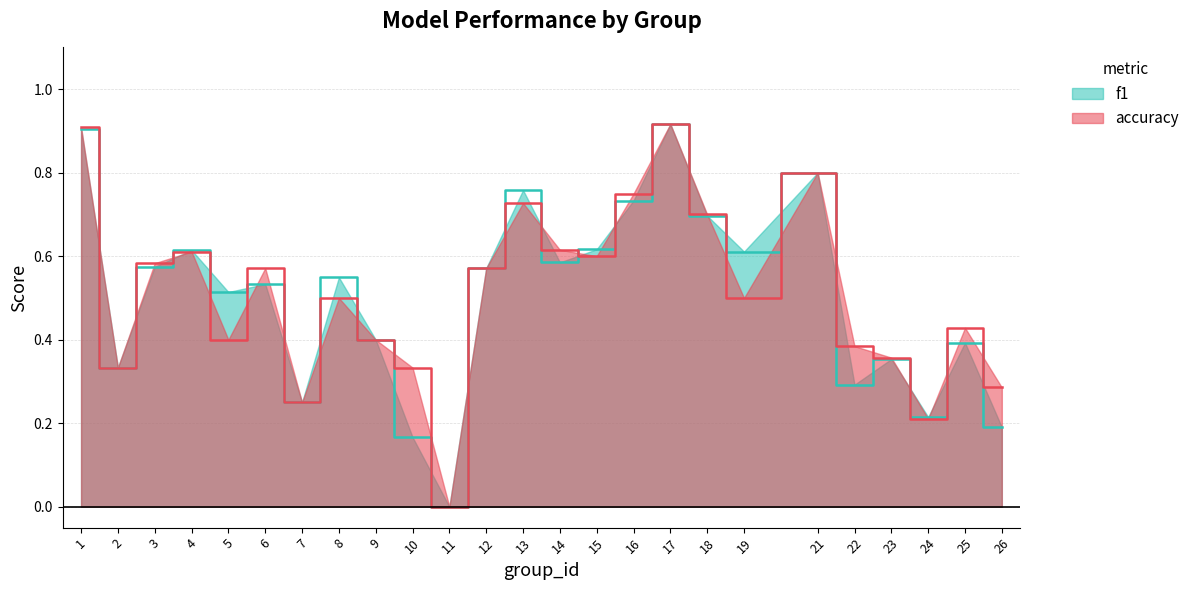

Is the value of f1 at 16 greater than the value of accuracy at 1?

No